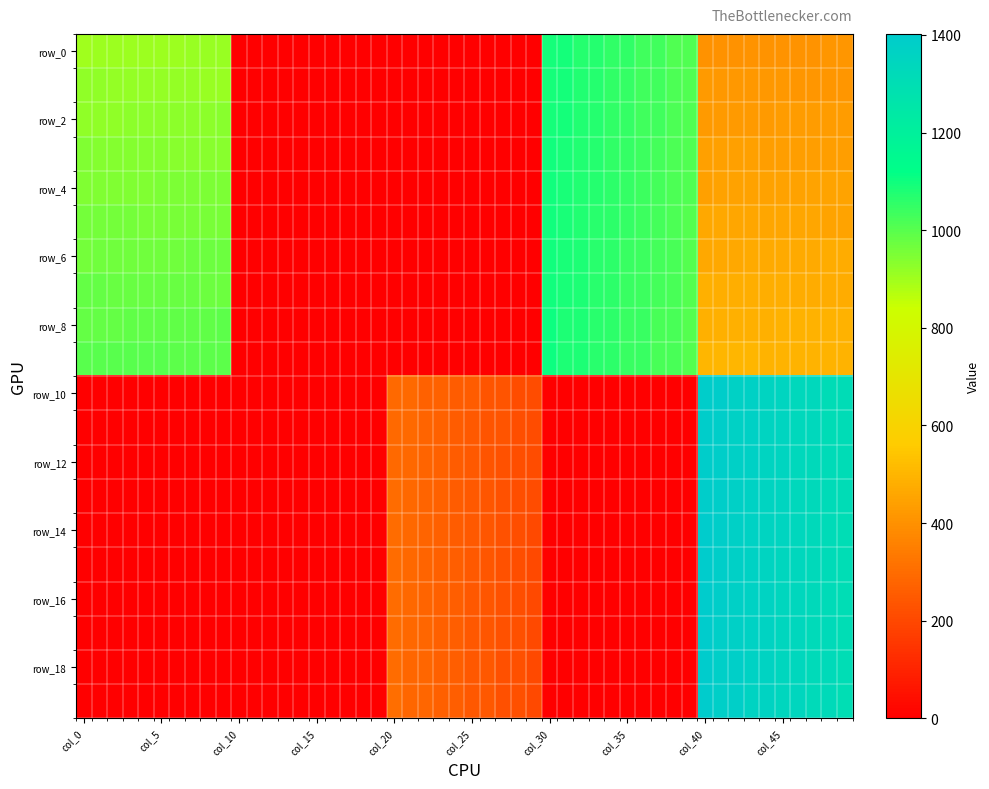

Count the number of data series in this chart.

20